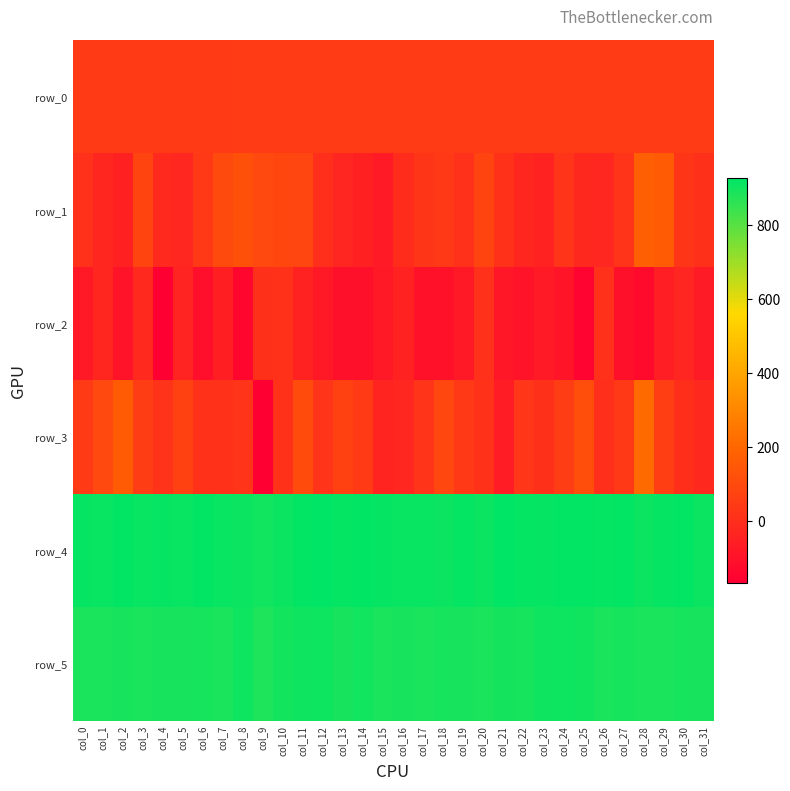

List the labels in order of row_5 value, largest first.

col_8, col_12, col_24, col_11, col_23, col_25, col_14, col_10, col_21, col_6, col_18, col_22, col_27, col_30, col_2, col_4, col_5, col_16, col_19, col_31, col_13, col_26, col_29, col_3, col_7, col_17, col_20, col_28, col_0, col_1, col_15, col_9